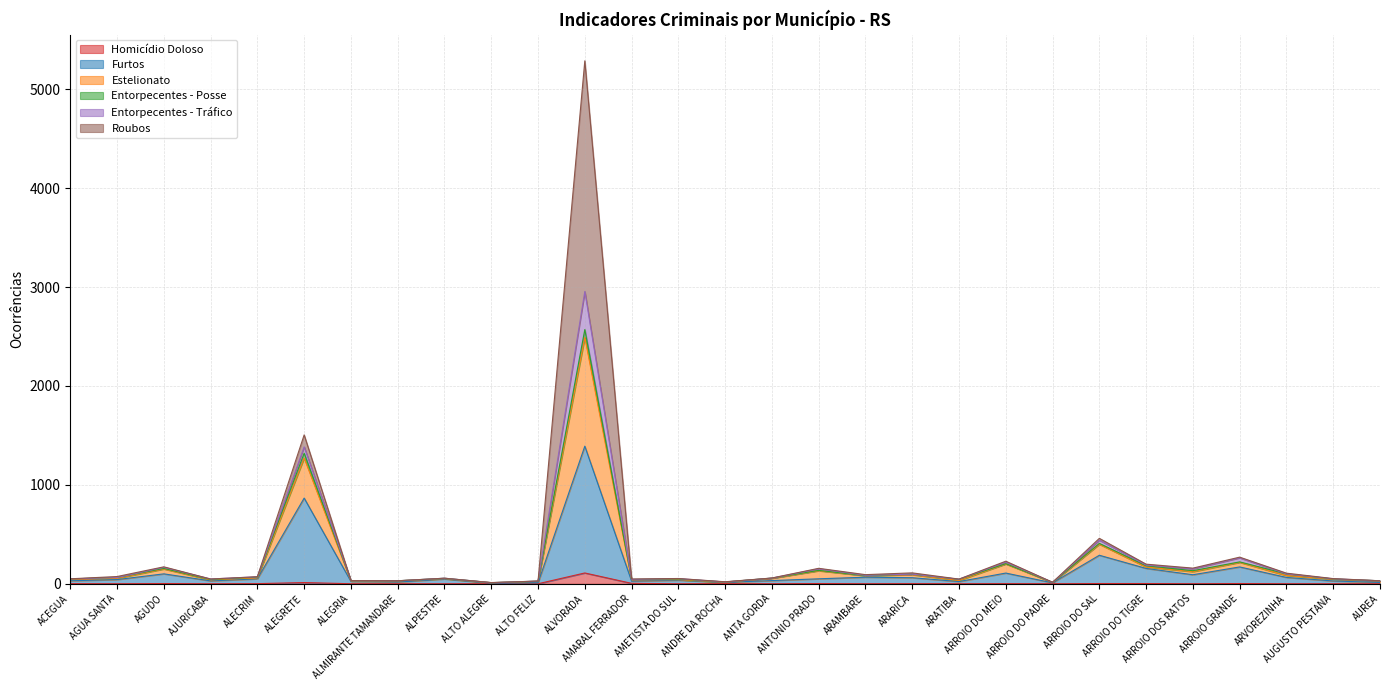

Does the chart display data point markers on the line(s)?

No